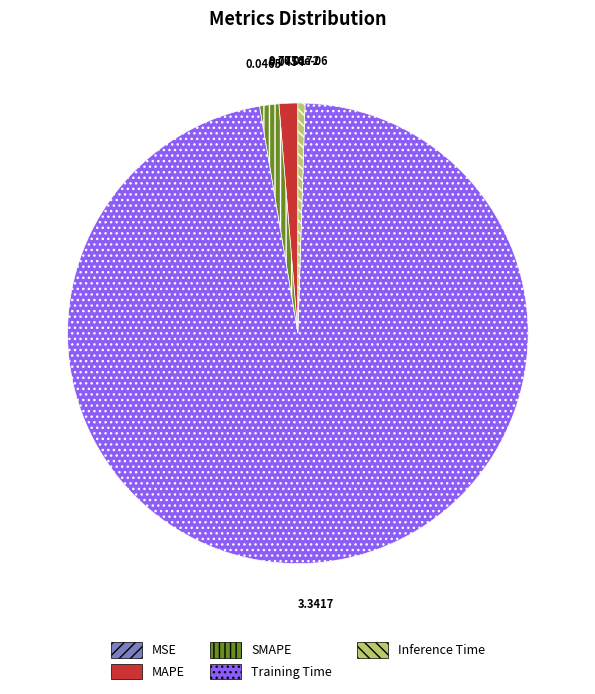

Does Training Time represent more than half of the total?

Yes